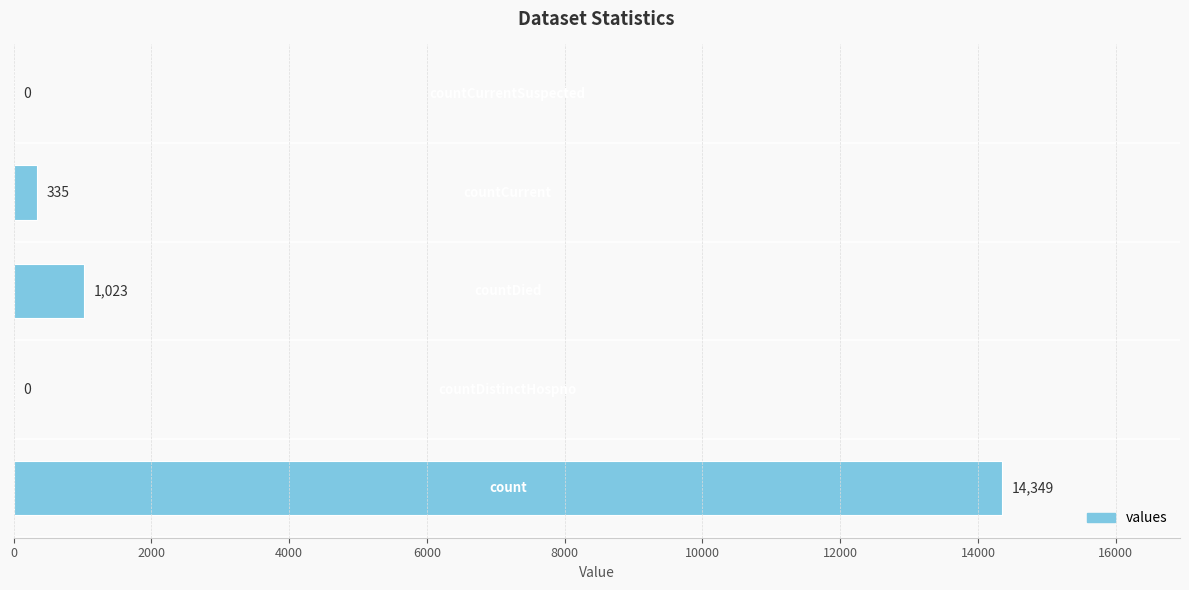

What is the maximum value shown in the chart?

14349